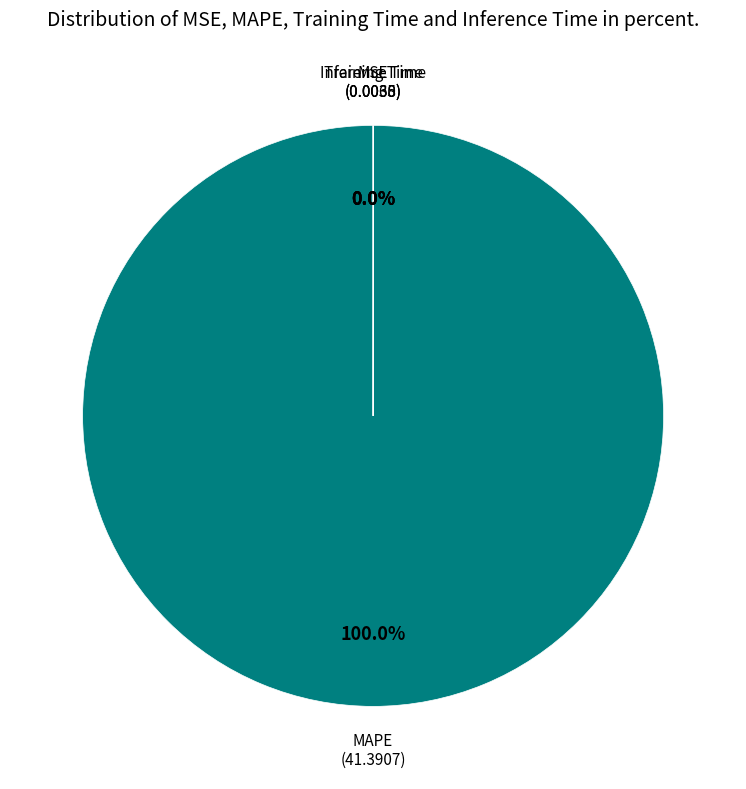

Is there any slice that represents more than half of the pie?

Yes